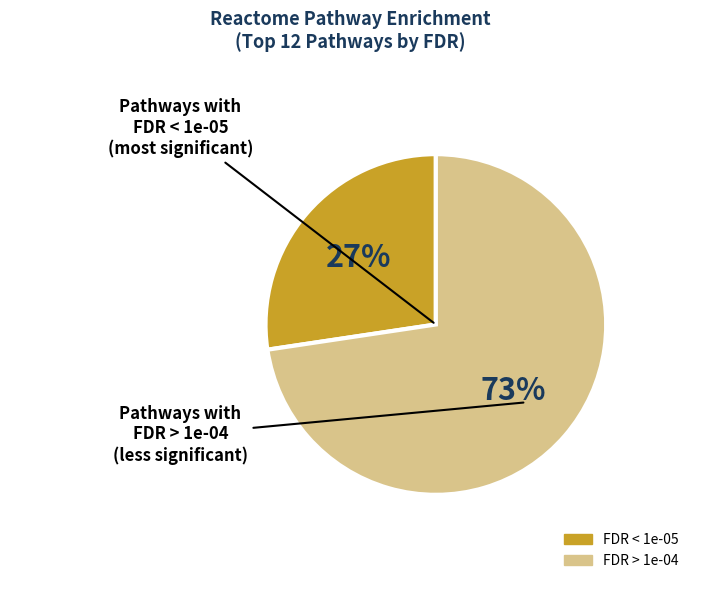

To the nearest percent, what is the average slice percentage?

50%